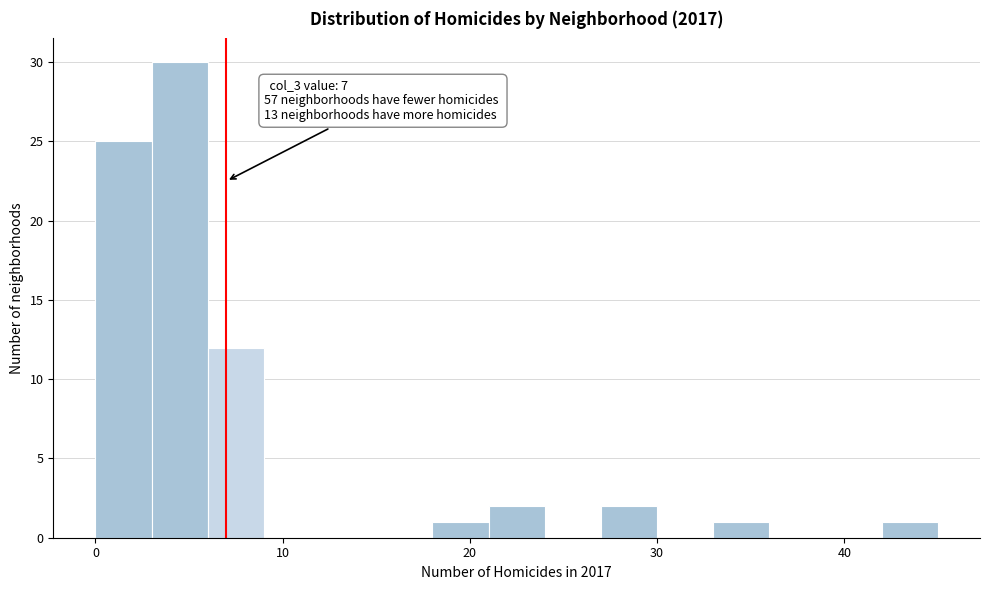

Around what value on the x-axis is the tallest bar? Give the approximate position of its centre, as read against the axis.

5